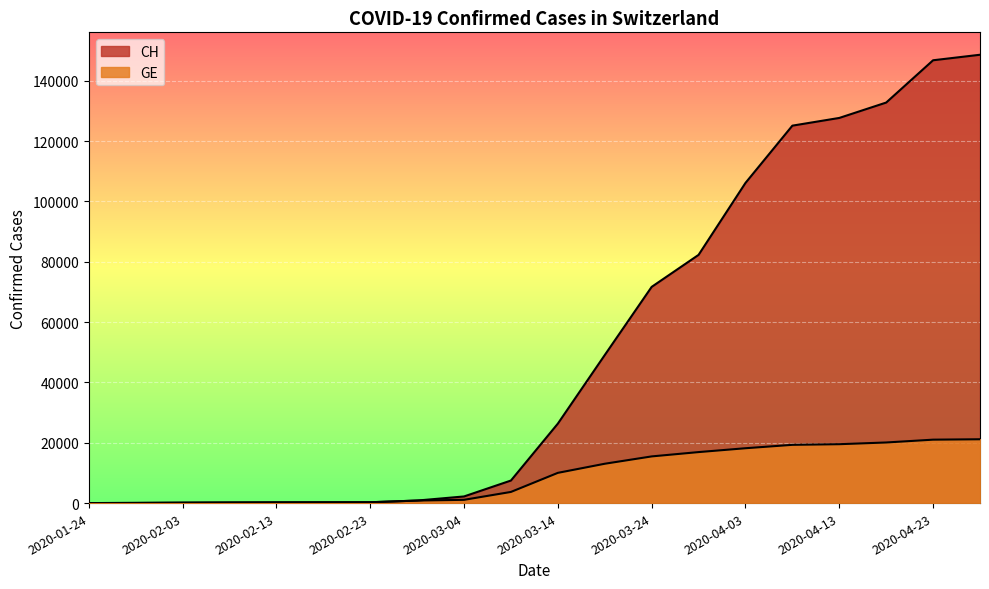

Reading left to right, transcribe all the data shown in this chart.

CH: 2020-01-24=4	2020-01-29=54	2020-02-03=136	2020-02-08=192	2020-02-13=234	2020-02-18=255	2020-02-23=273	2020-02-28=840	2020-03-04=2200	2020-03-09=7474	2020-03-14=26336	2020-03-19=49066	2020-03-24=71659	2020-03-29=82267	2020-04-03=106113	2020-04-08=125098	2020-04-13=127654	2020-04-18=132753	2020-04-23=146769	2020-04-28=148598
GE: 2020-01-24=4	2020-01-29=54	2020-02-03=136	2020-02-08=192	2020-02-13=234	2020-02-18=255	2020-02-23=273	2020-02-28=840	2020-03-04=1083	2020-03-09=3697	2020-03-14=10021	2020-03-19=13040	2020-03-24=15472	2020-03-29=16904	2020-04-03=18182	2020-04-08=19309	2020-04-13=19522	2020-04-18=20088	2020-04-23=21022	2020-04-28=21157